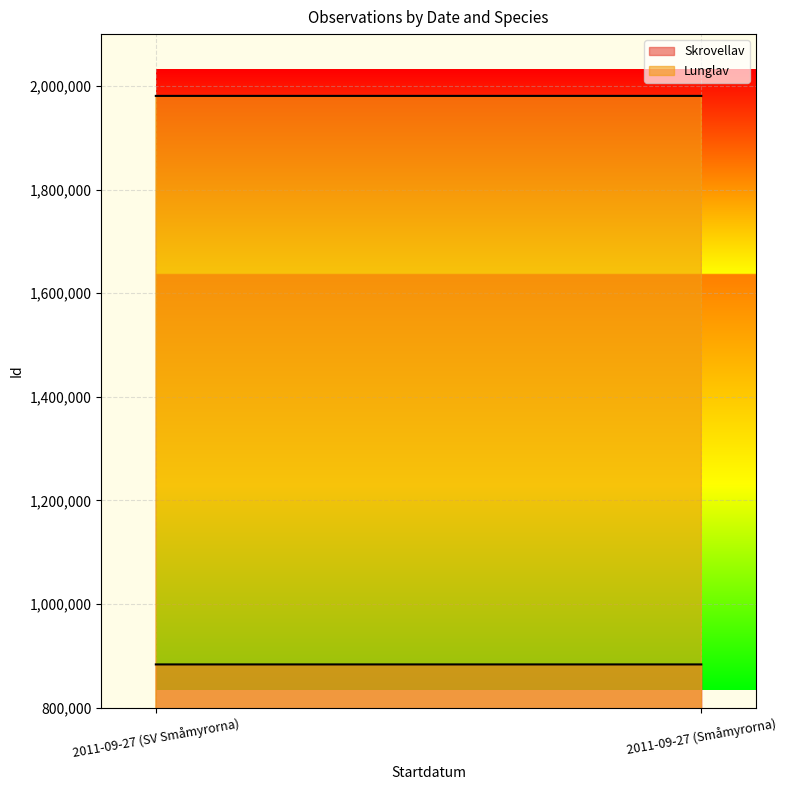

How many lines are shown in the chart?

2